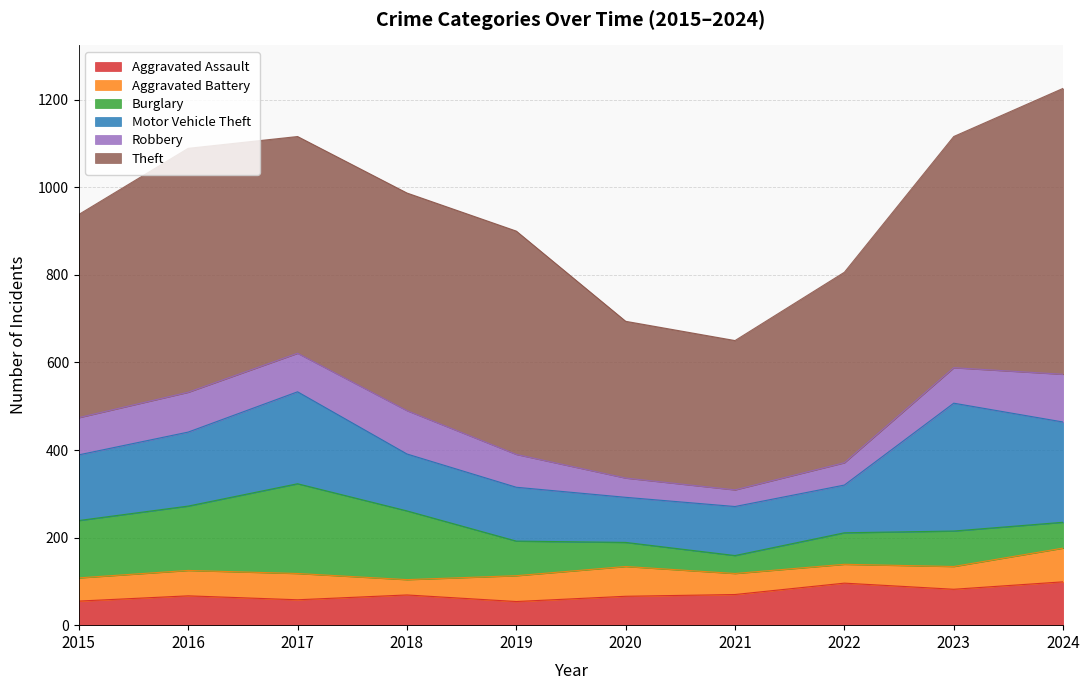

True or false: Motor Vehicle Theft and Robbery intersect in this chart.

False